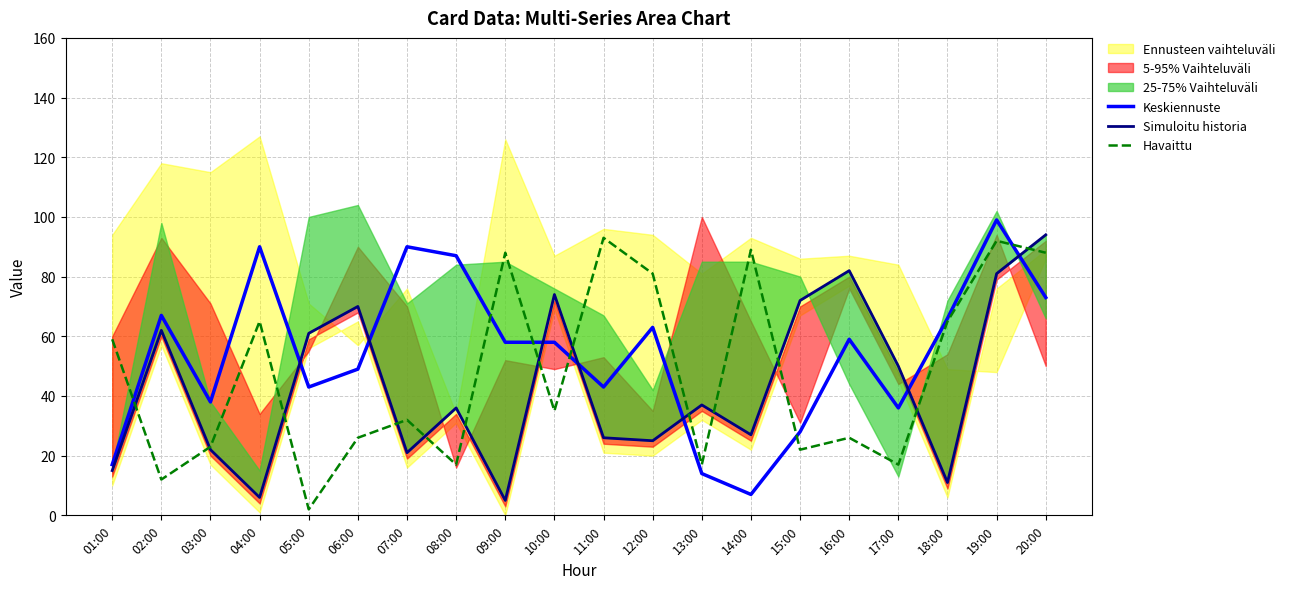

Which has a higher value, 07:00 or 01:00?

07:00